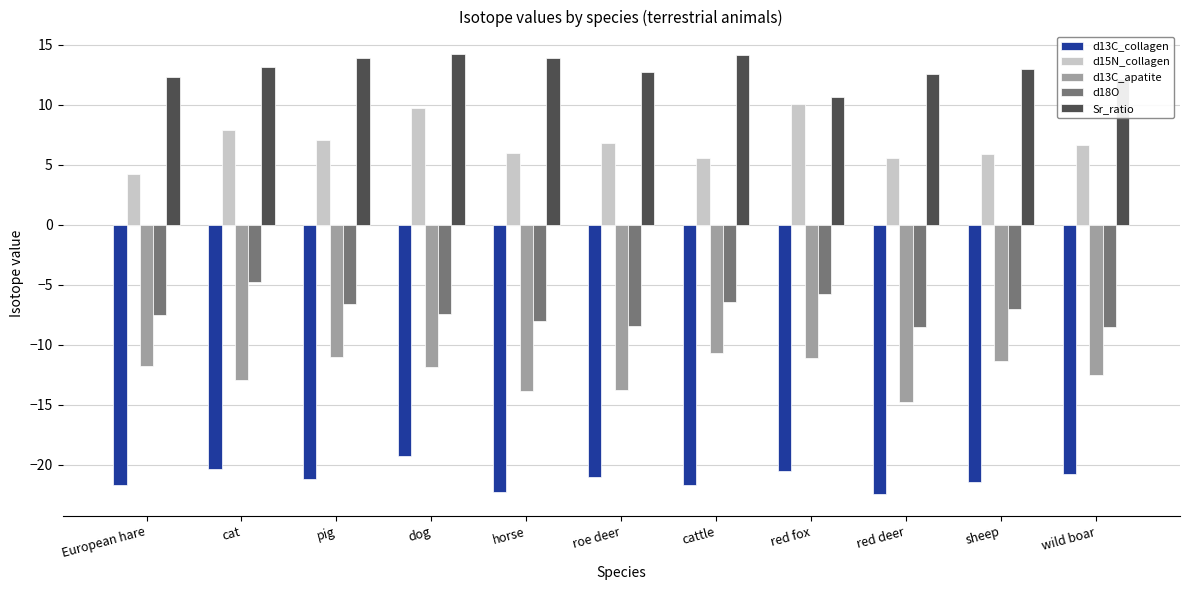

What is the value of the d15N_collagen bar at the 9th from the left?

5.6